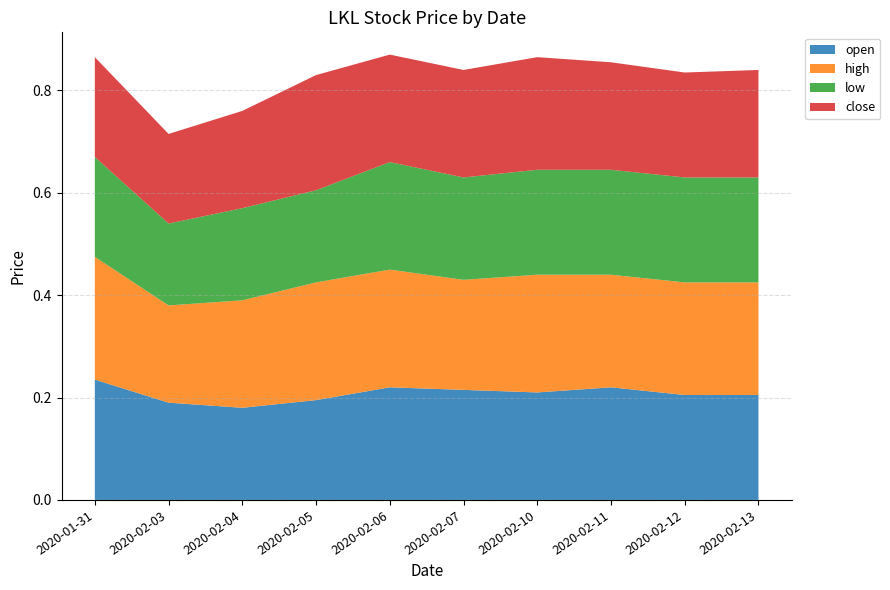

Reading left to right, list all the values displayed in this chart.

open: 2020-01-31=0.2	2020-02-03=0.2	2020-02-04=0.2	2020-02-05=0.2	2020-02-06=0.2	2020-02-07=0.2	2020-02-10=0.2	2020-02-11=0.2	2020-02-12=0.2	2020-02-13=0.2
high: 2020-01-31=0.2	2020-02-03=0.2	2020-02-04=0.2	2020-02-05=0.2	2020-02-06=0.2	2020-02-07=0.2	2020-02-10=0.2	2020-02-11=0.2	2020-02-12=0.2	2020-02-13=0.2
low: 2020-01-31=0.2	2020-02-03=0.2	2020-02-04=0.2	2020-02-05=0.2	2020-02-06=0.2	2020-02-07=0.2	2020-02-10=0.2	2020-02-11=0.2	2020-02-12=0.2	2020-02-13=0.2
close: 2020-01-31=0.2	2020-02-03=0.2	2020-02-04=0.2	2020-02-05=0.2	2020-02-06=0.2	2020-02-07=0.2	2020-02-10=0.2	2020-02-11=0.2	2020-02-12=0.2	2020-02-13=0.2